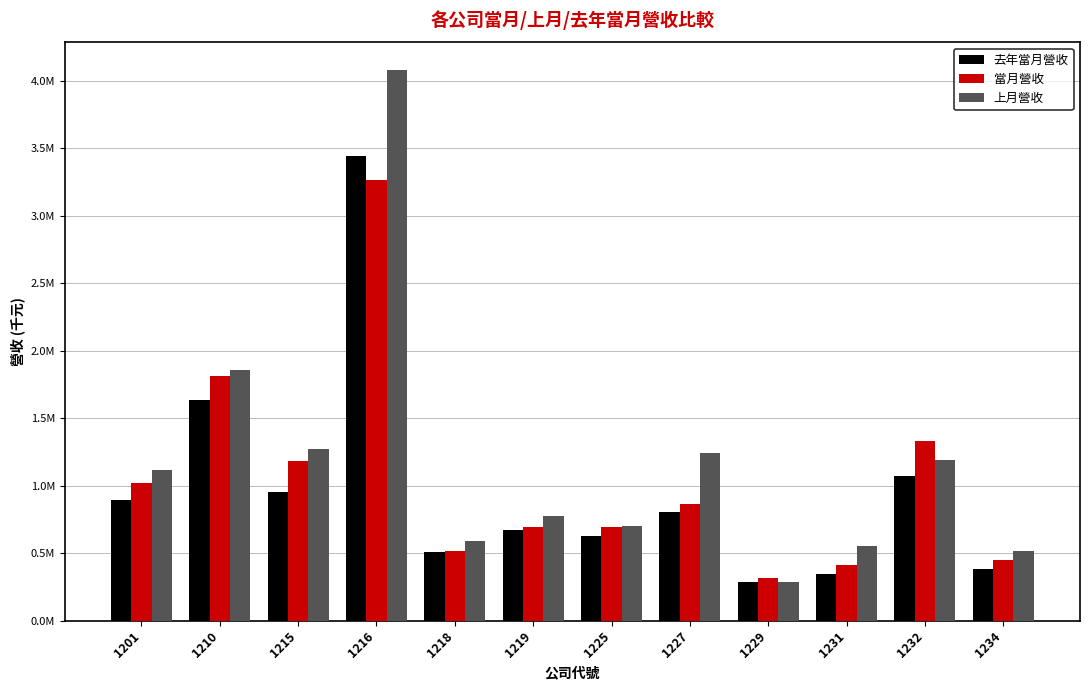

At which label is 當月營收 closest to 1790454?

1210